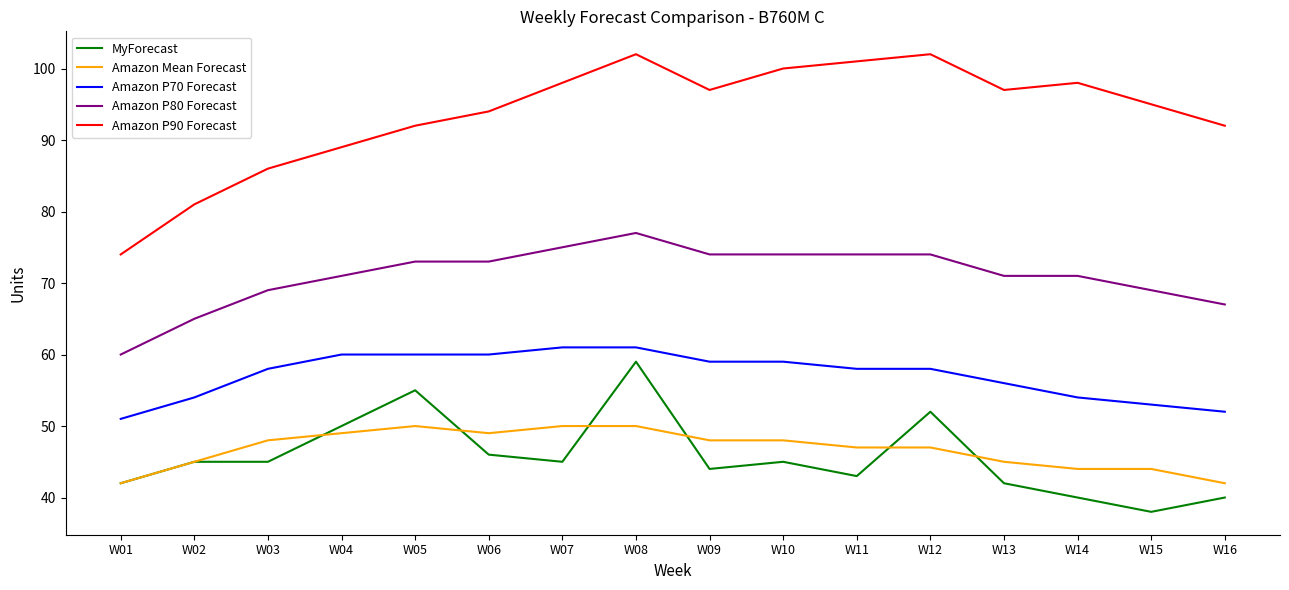

How many lines are shown in the chart?

5